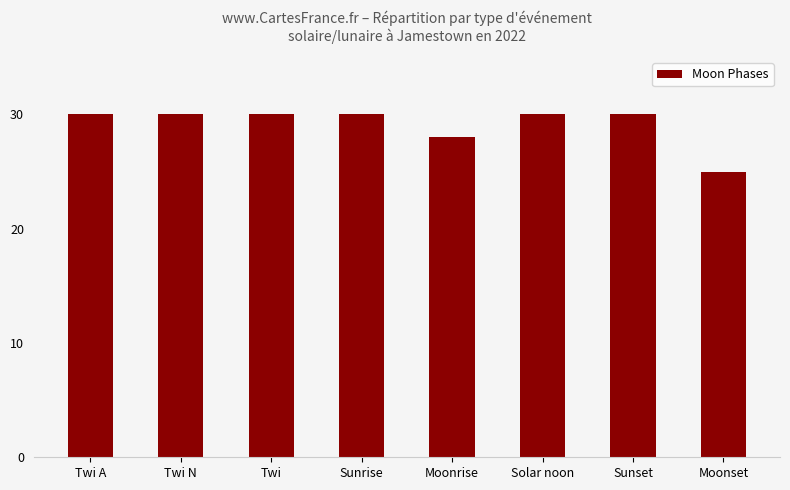

What is the ratio of the value at Twi N to the value at Twi?

1.0